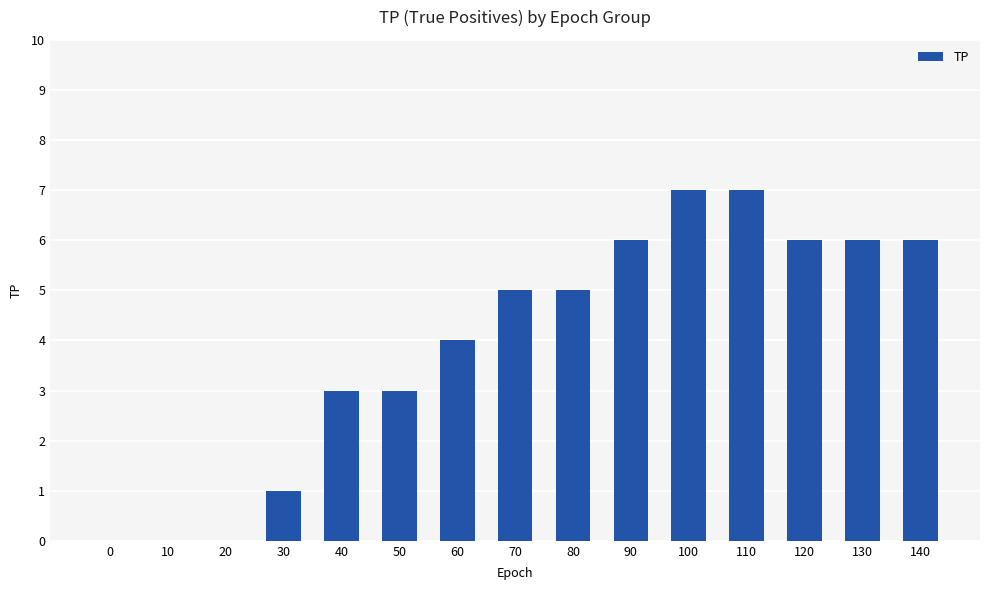

What is the greatest value displayed?

7